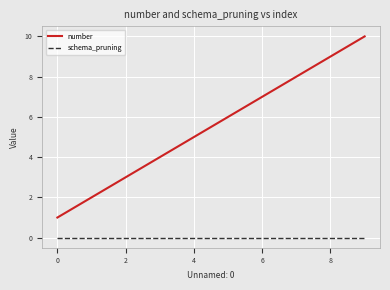

Which series has the largest total across all categories?

number